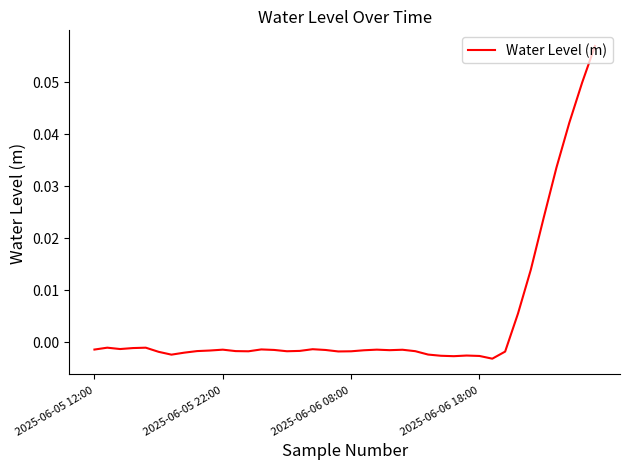

At which category does the chart reach its minimum across all series?

31